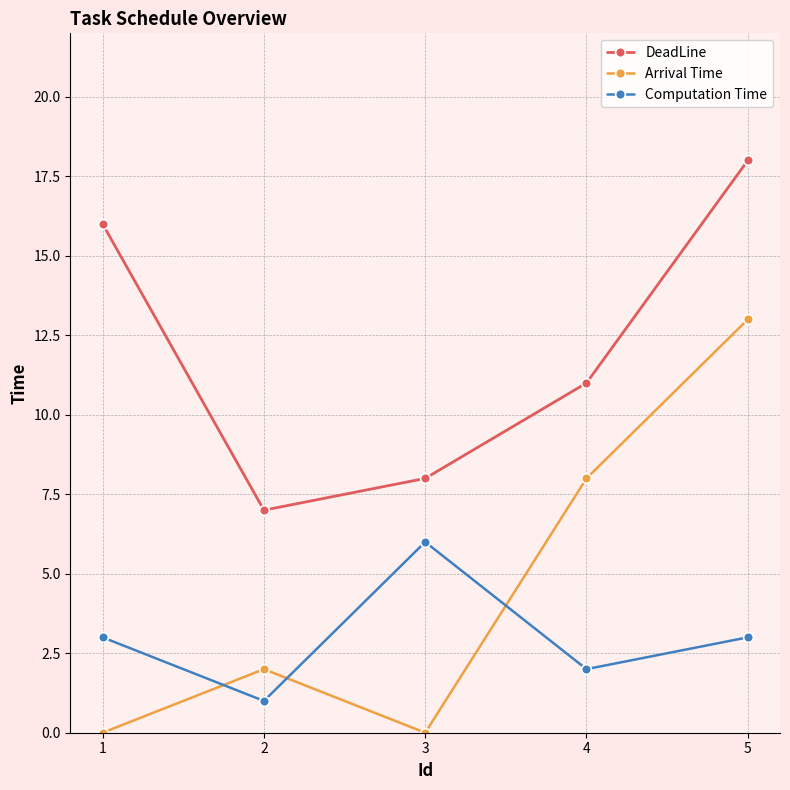

Rank the series by their maximum value, from lowest to highest.

Computation Time, Arrival Time, DeadLine